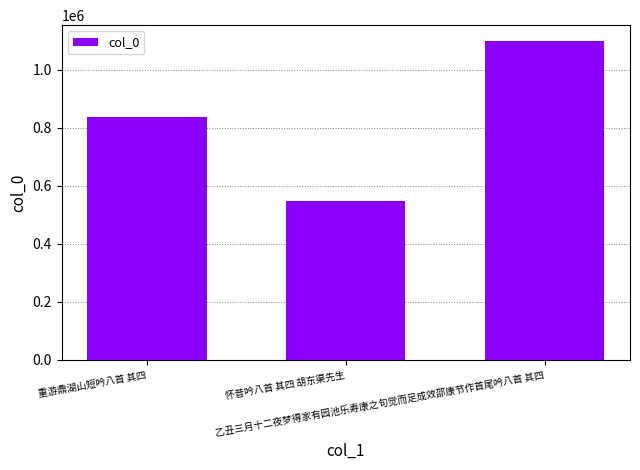

How many data points does each series have?

3